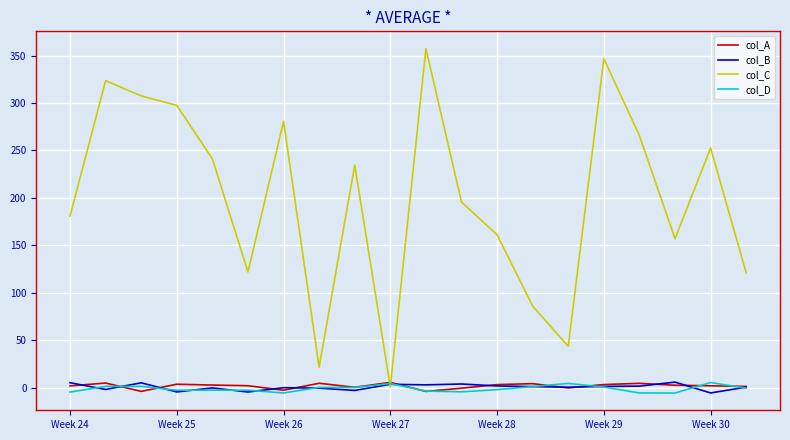

Which series has the largest total across all categories?

col_C